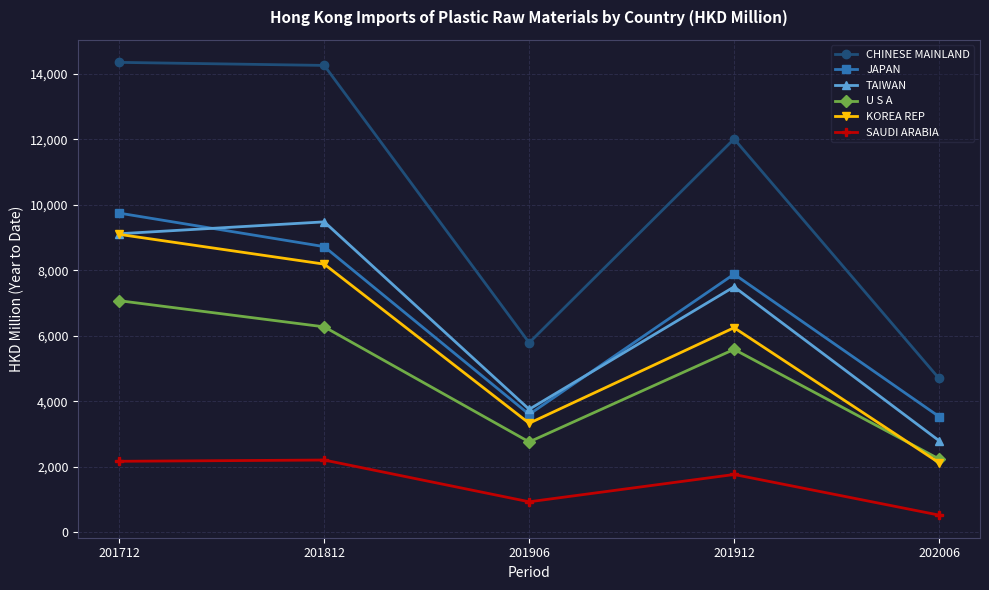

Does the chart have visible grid lines?

Yes